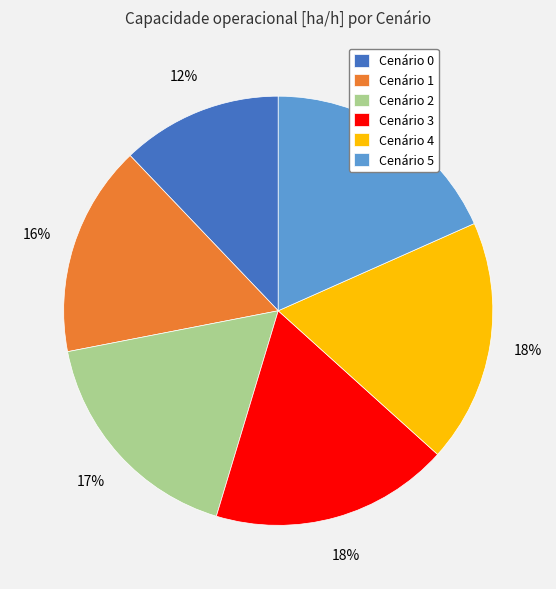

Do Cenário 2 and Cenário 1 together represent more than half of the pie?

No